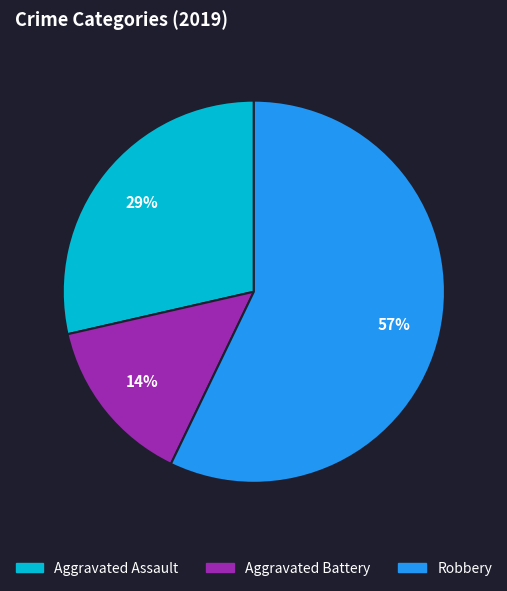

To the nearest percent, what is the difference between the largest and smallest slice percentages?

43%